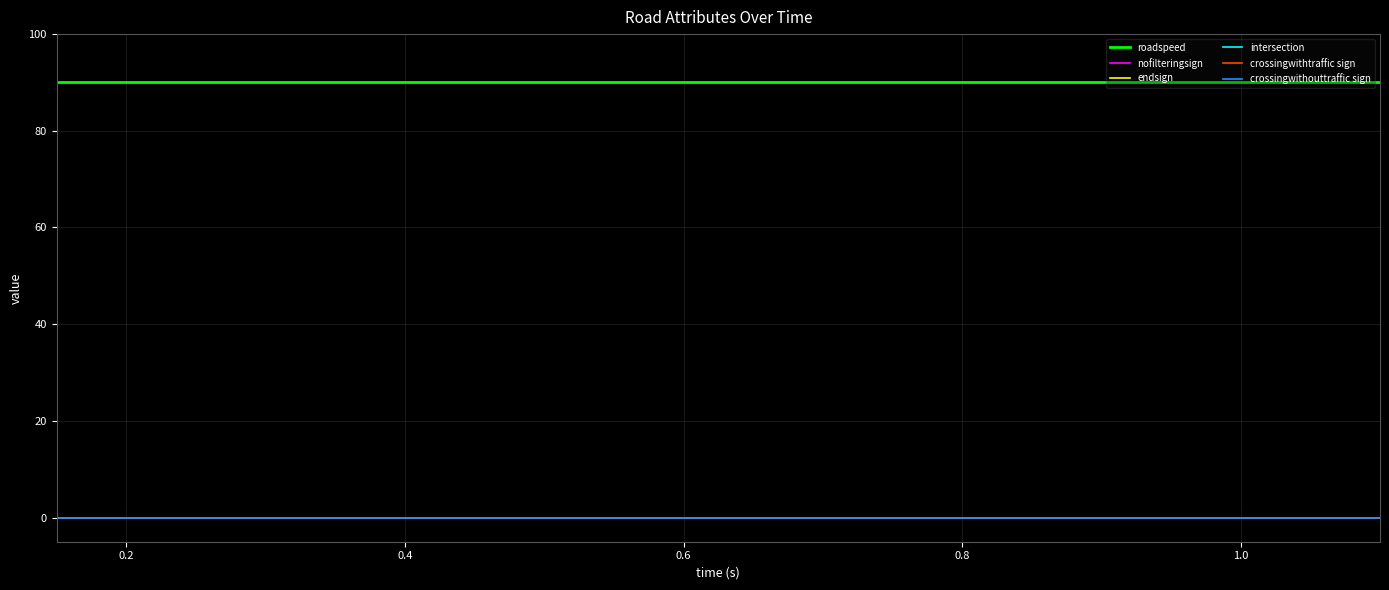

Which series has the largest total across all categories?

roadspeed